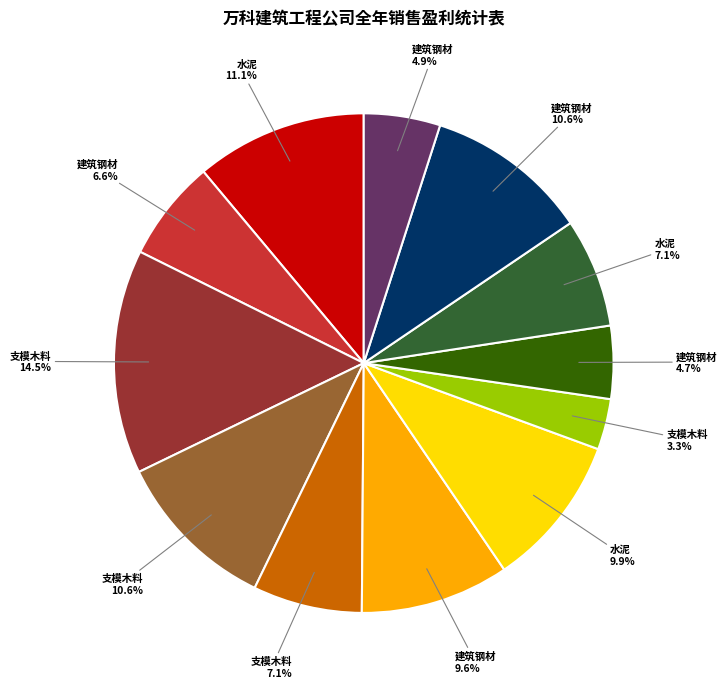

To the nearest percent, what is the difference between the largest and smallest slice percentages?

11%